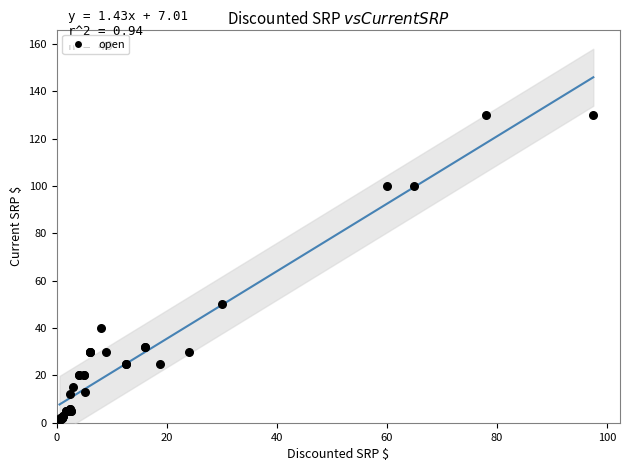

What Y value in the scatter plot is closest to 65?

50.0